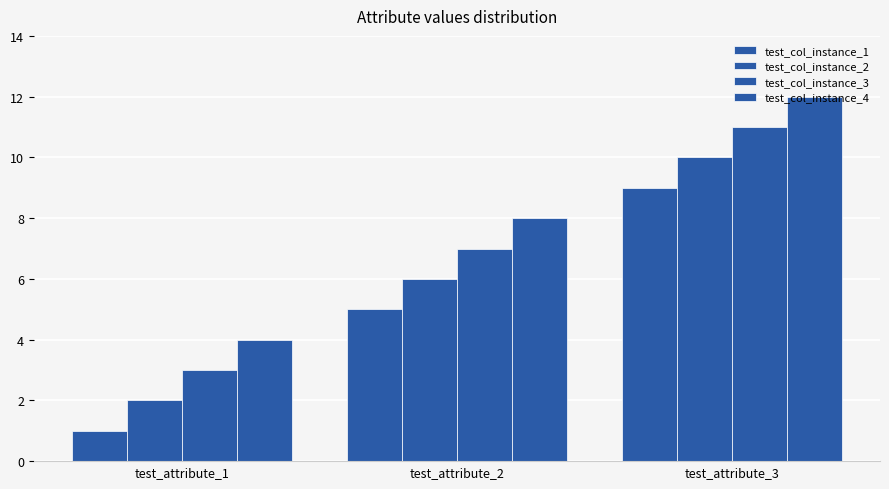

Where is test_col_instance_1 nearest to the value 5?

test_attribute_2